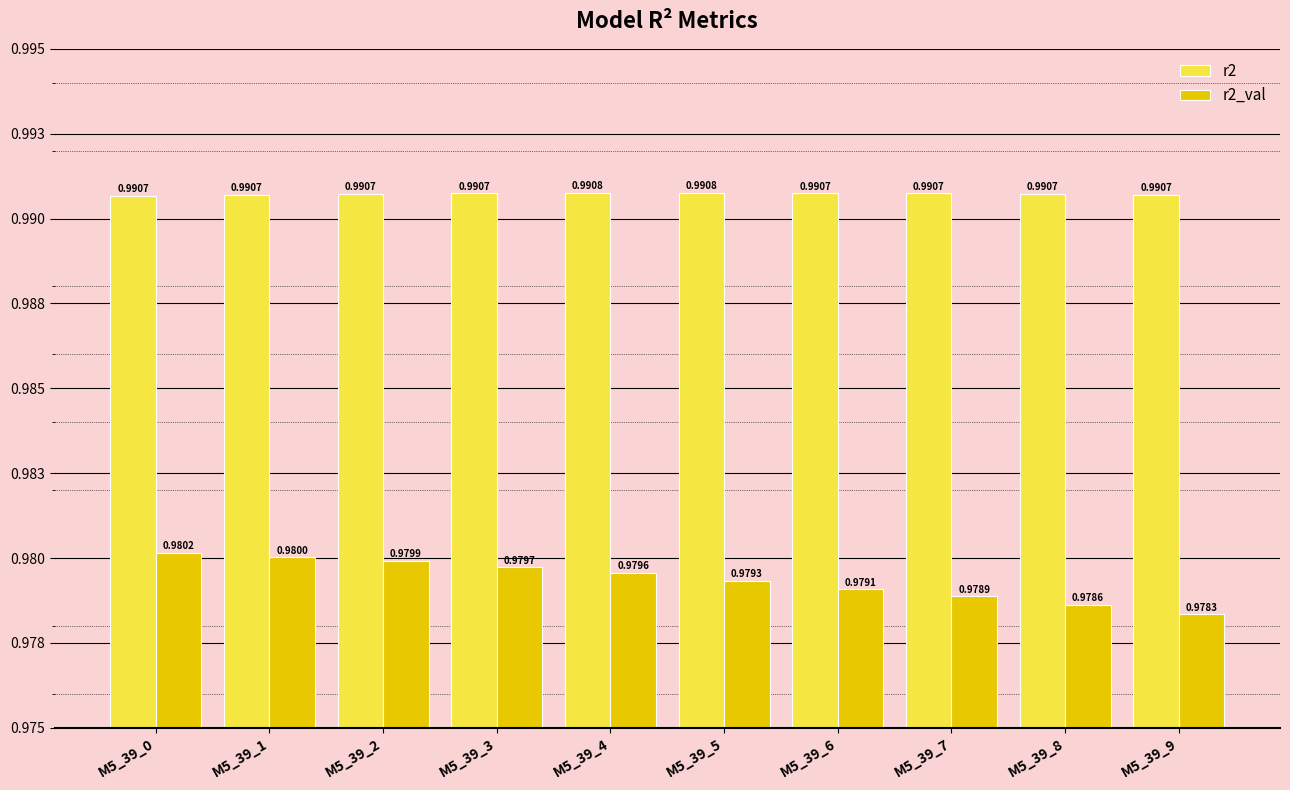

List the labels in order of r2_val value, smallest first.

M5_39_9, M5_39_8, M5_39_7, M5_39_6, M5_39_5, M5_39_4, M5_39_3, M5_39_2, M5_39_1, M5_39_0